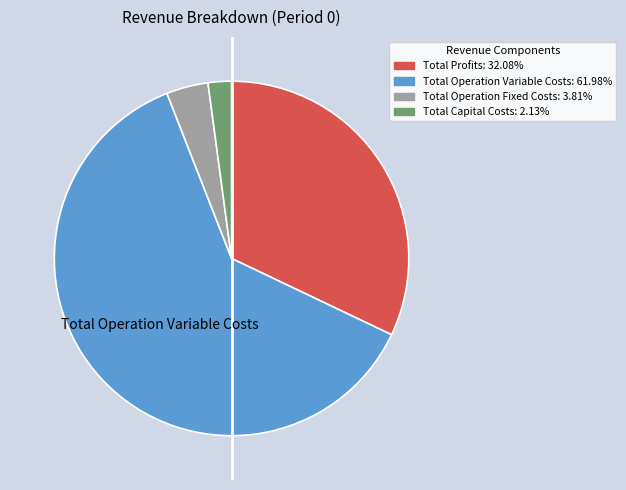

What is the smallest slice in the pie chart?

Total Capital Costs